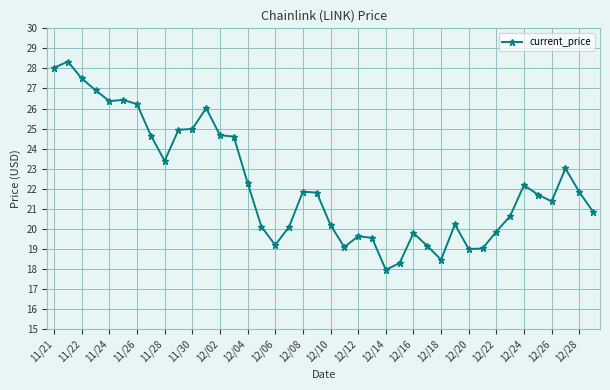

What is the value of the 33rd point from the left?

19.9